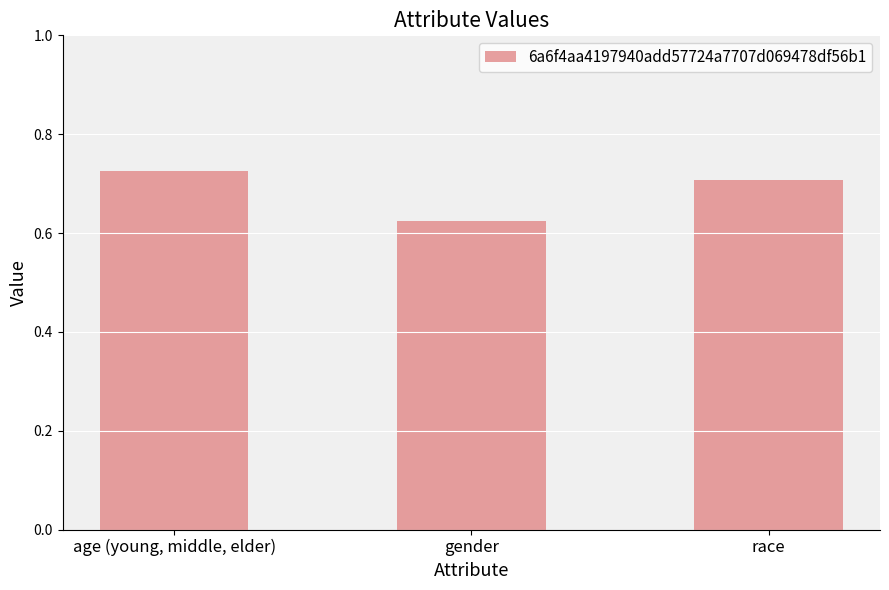

What position from the right is age (young, middle, elder)?

3